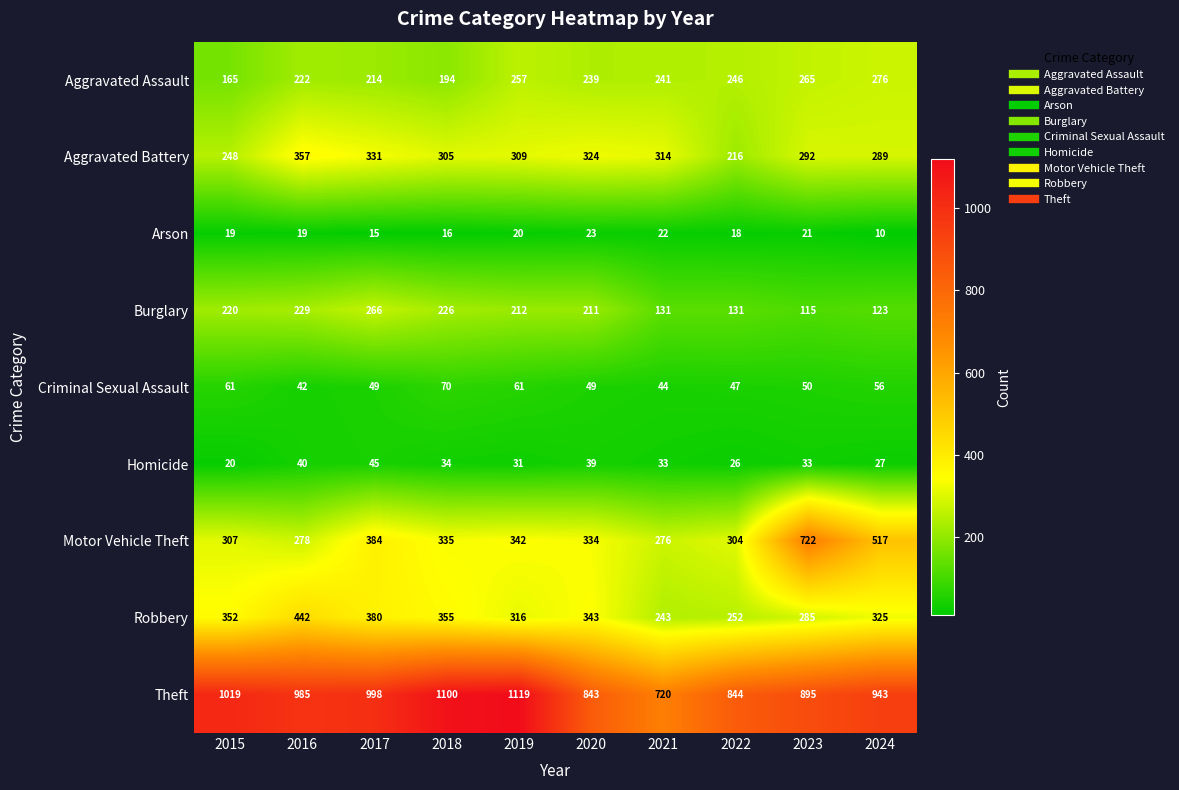

Count the number of data series in this chart.

9